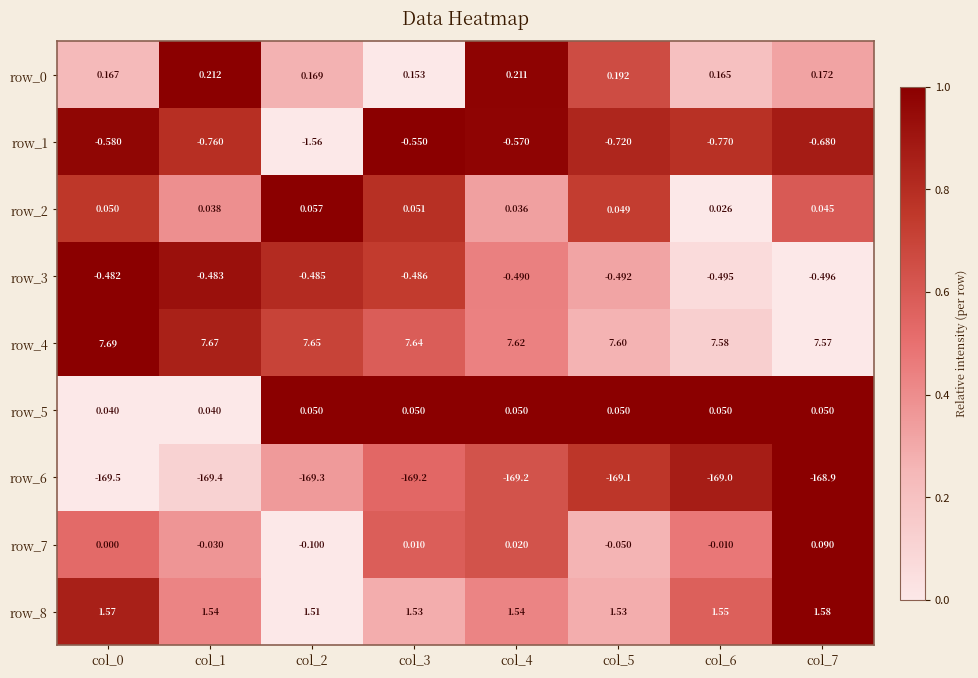

How many distinct data groups are displayed?

9